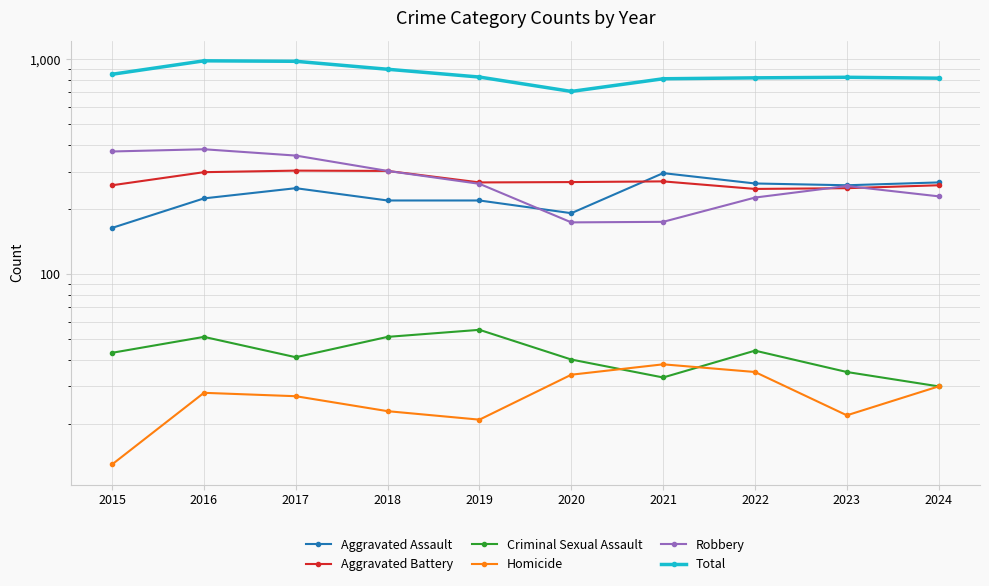

Which category has the highest value across all series?

2016